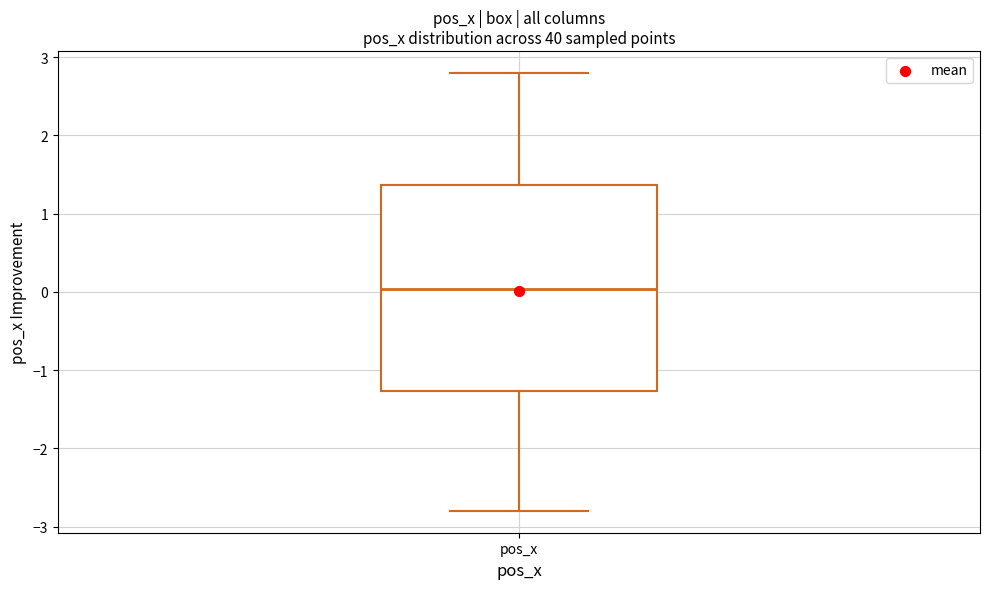

Where is the lower edge of the box for pos_x on the y-axis? The values are not printed on the chart, so give them approximately, as read against the axis.

-1.3